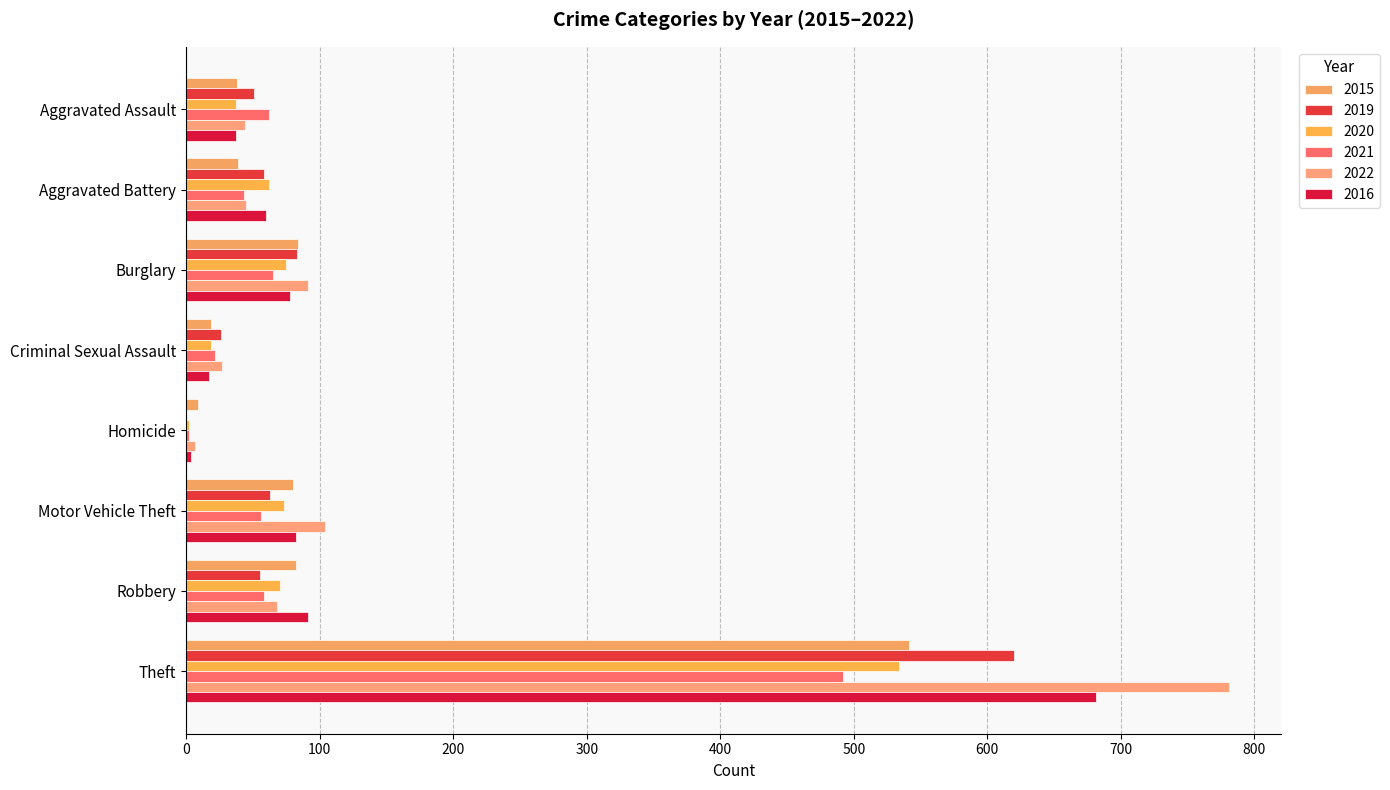

Which series changed the most between Aggravated Assault and Criminal Sexual Assault?

2021